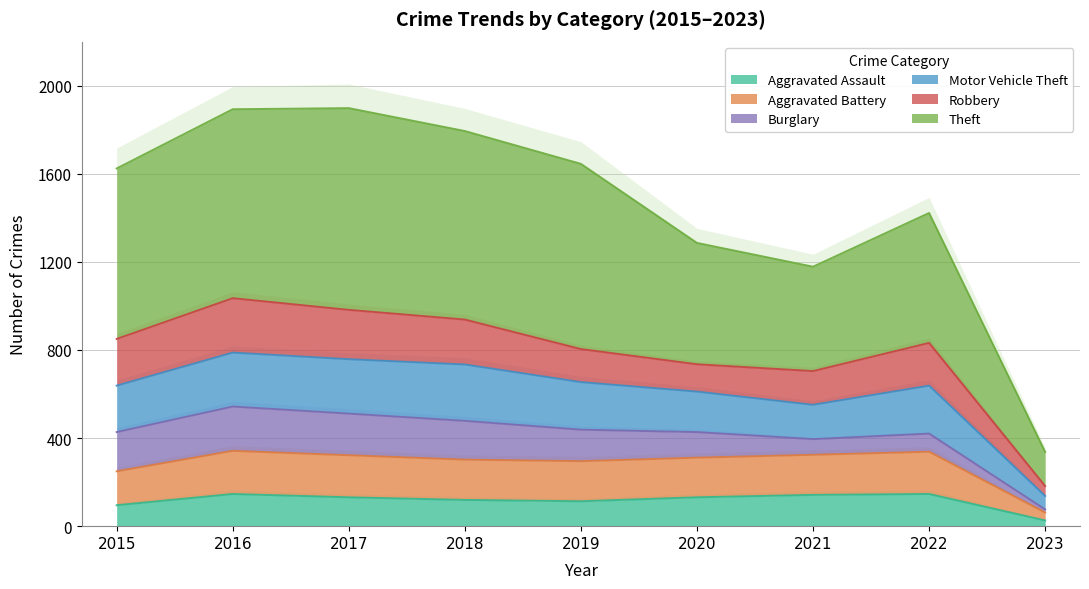

Is it true that Aggravated Assault equals 95 at 2015?

True